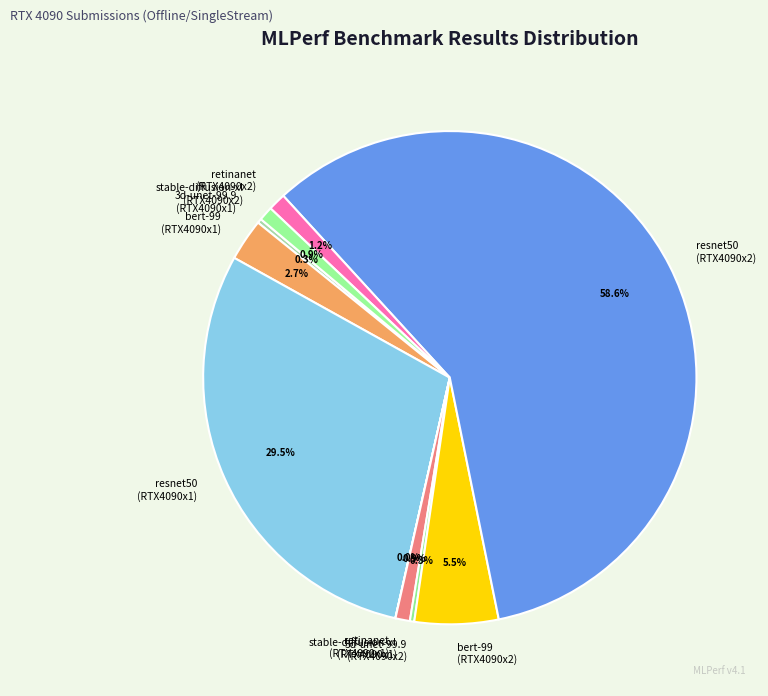

Between resnet50 (RTX4090x1) and stable-diffusion-xl (RTX4090x2), which is larger?

resnet50 (RTX4090x1)